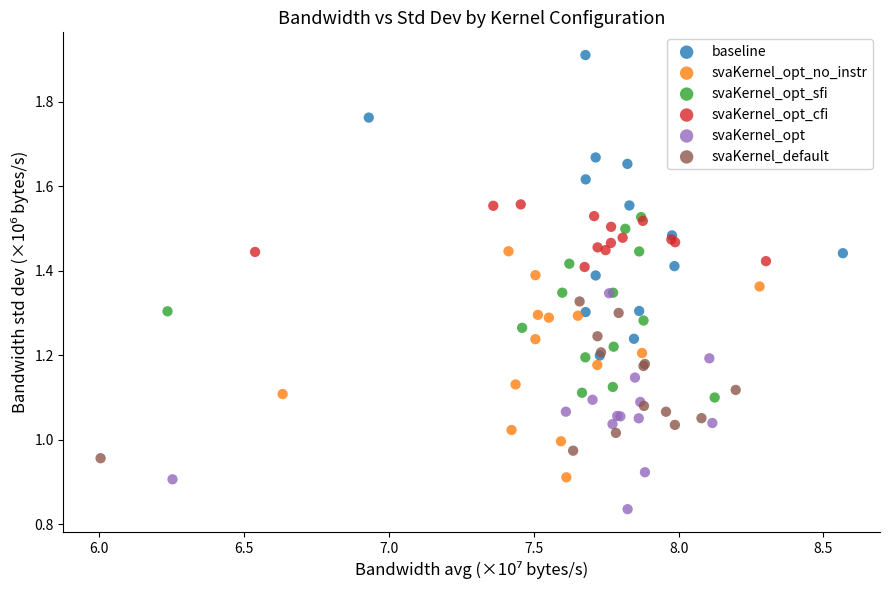

Which series reaches the maximum Y coordinate?

baseline